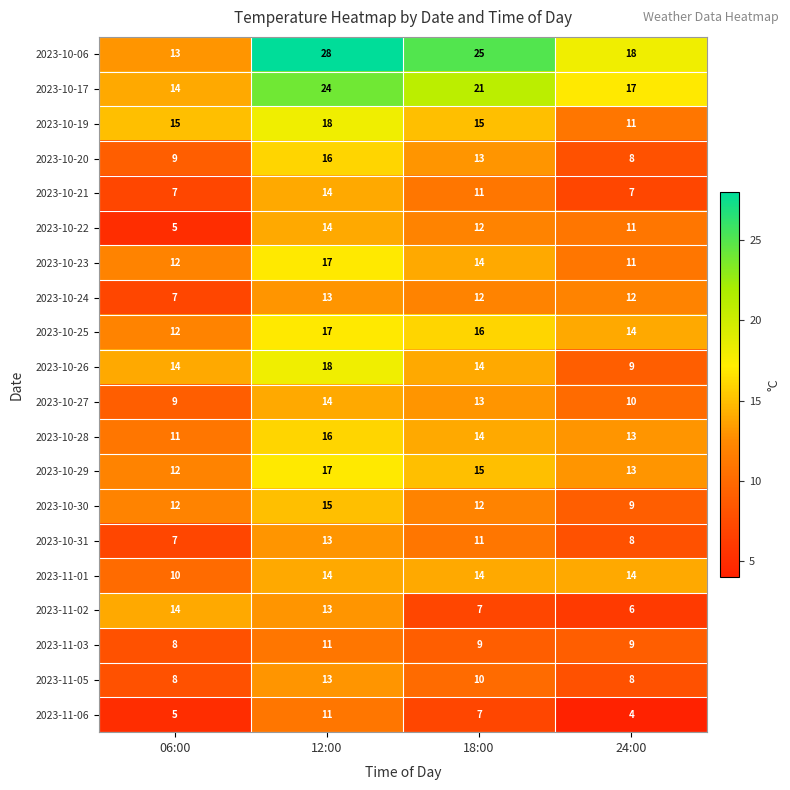

What is the total value across all series at 24:00?

212